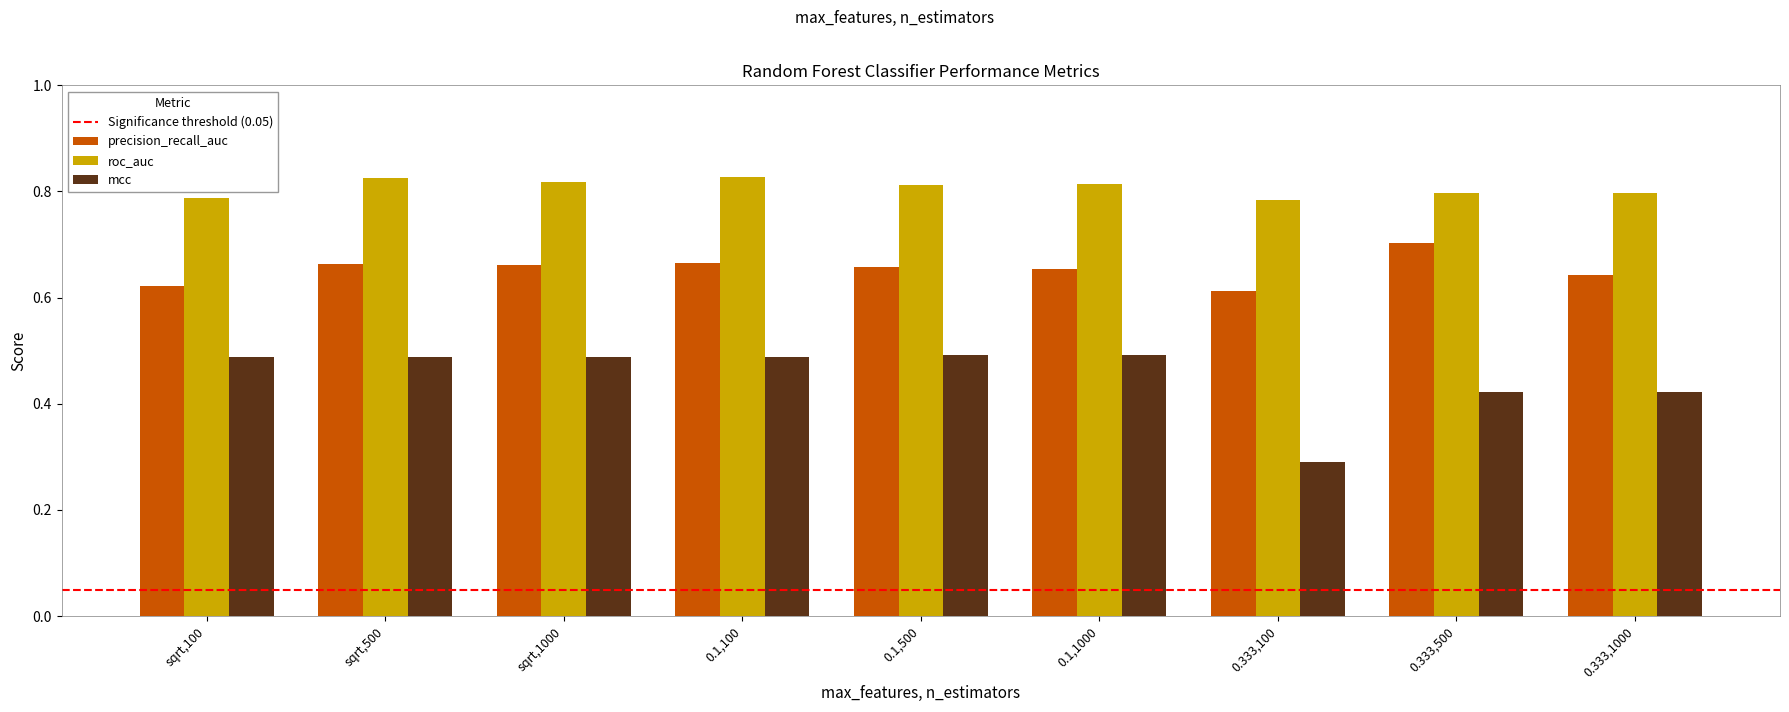

Which series has the widest spread of values?

mcc